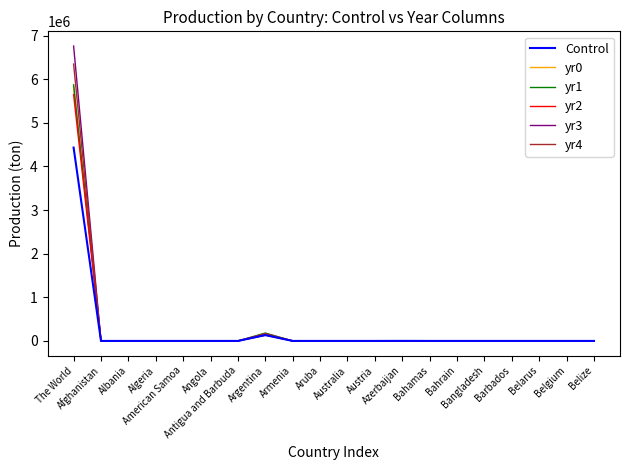

What is the highest value of the yr2 series?

5648133.3